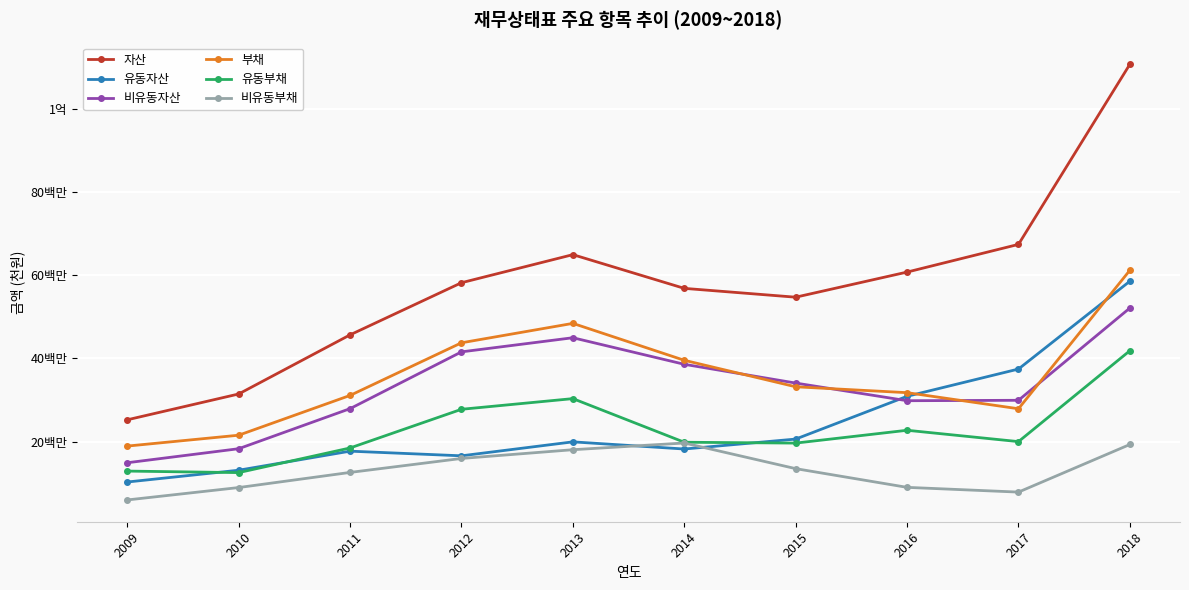

What are all the series names shown in the legend?

자산, 유동자산, 비유동자산, 부채, 유동부채, 비유동부채